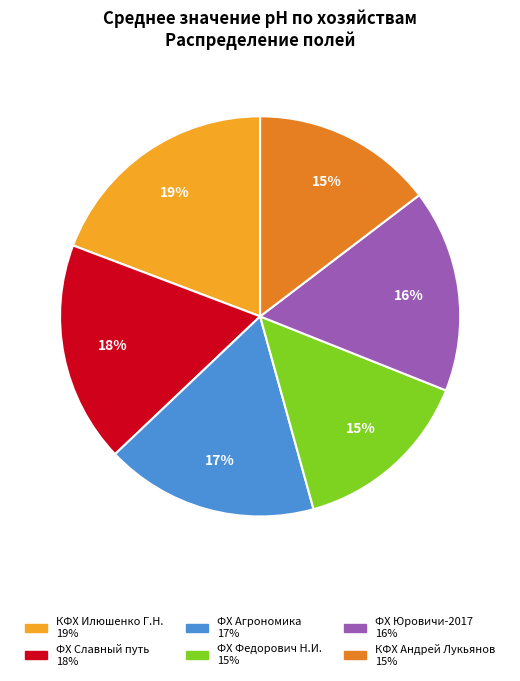

What percentage is the КФХ Андрей Лукьянов slice, to the nearest percent?

15%